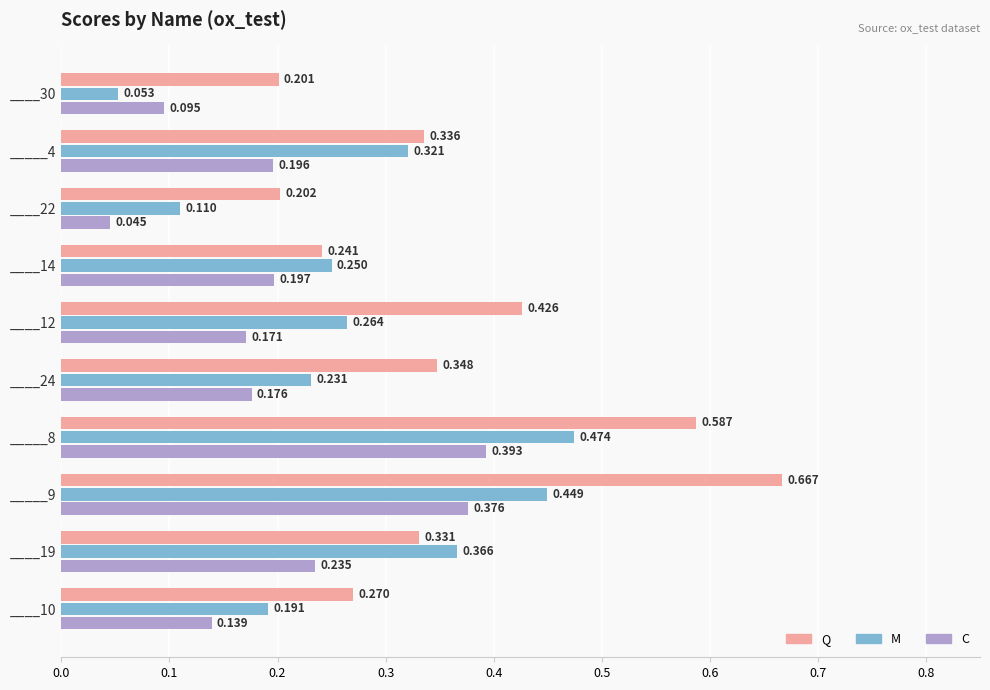

Which series has the largest range (max minus min)?

Q